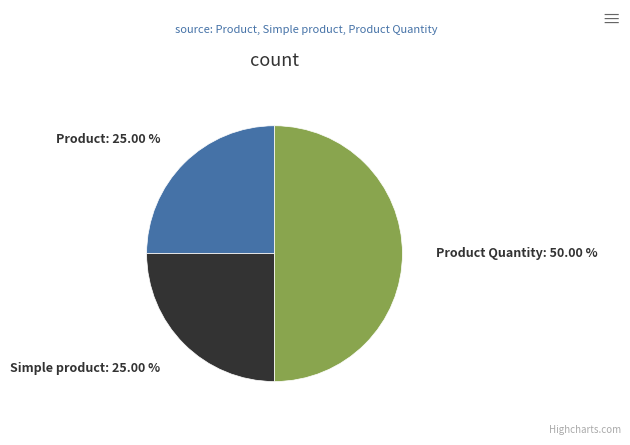

True or false: Product Quantity accounts for 50% of the total.

True